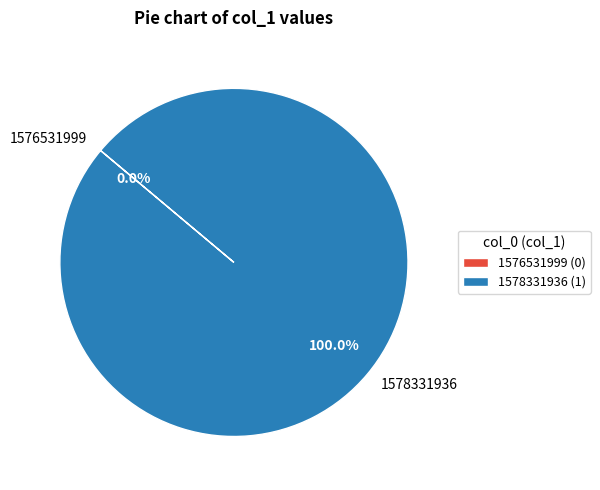

Combined, do 1576531999 and 1578331936 account for over 50%?

Yes